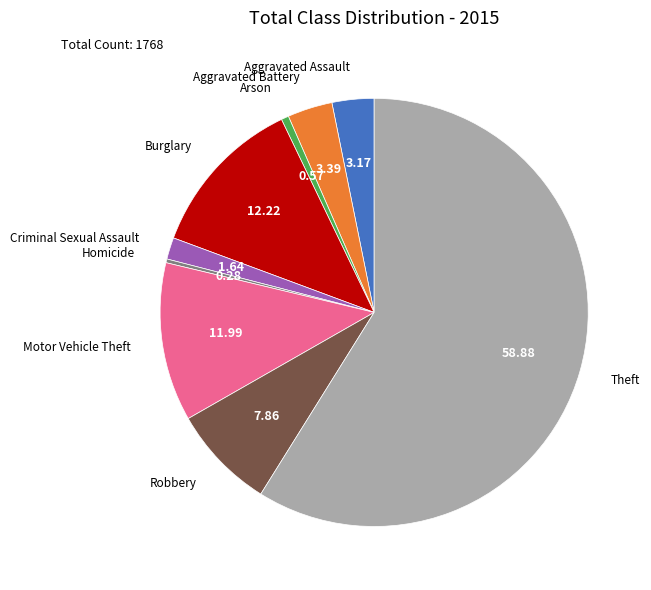

Is there any slice that represents more than half of the pie?

Yes